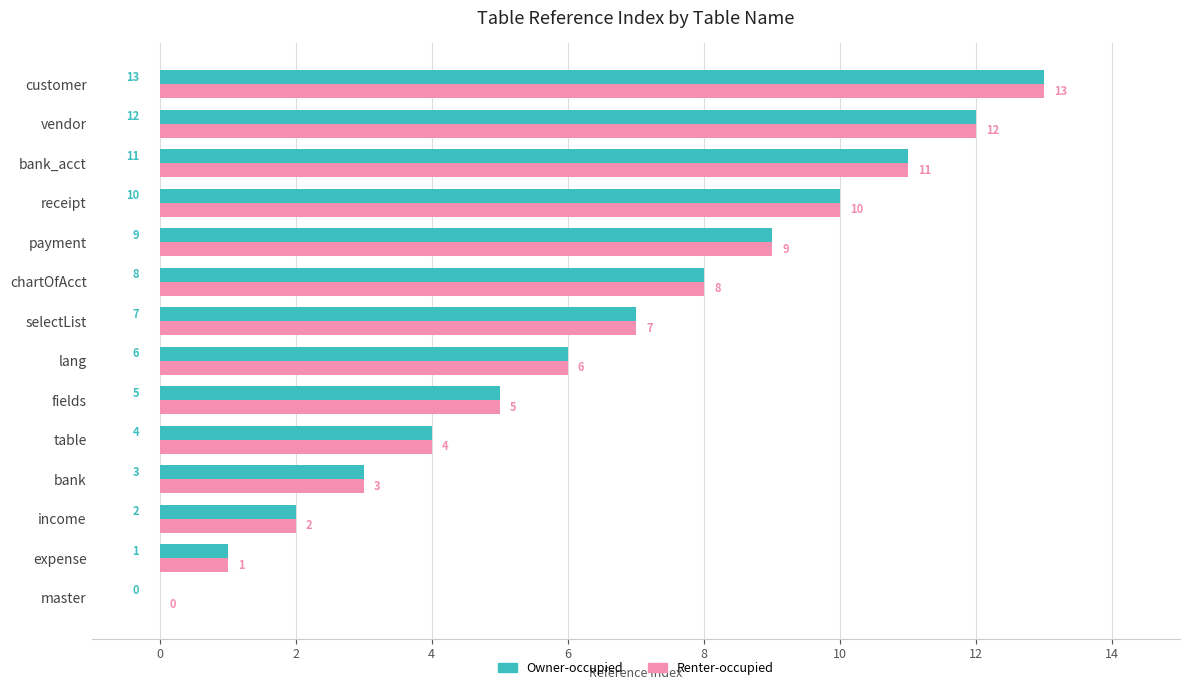

Is it true that Renter-occupied equals 11 at chartOfAcct?

False